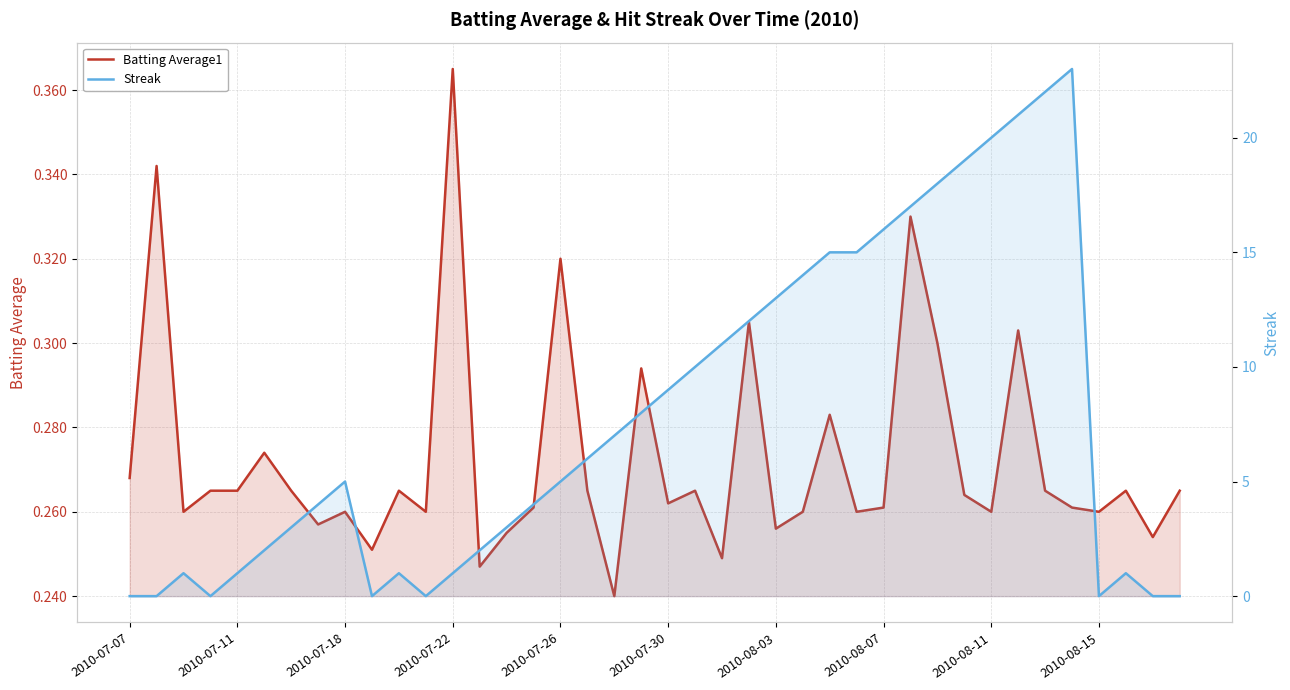

What is the sum of the Batting Average1 values at 37 and 29?

0.6